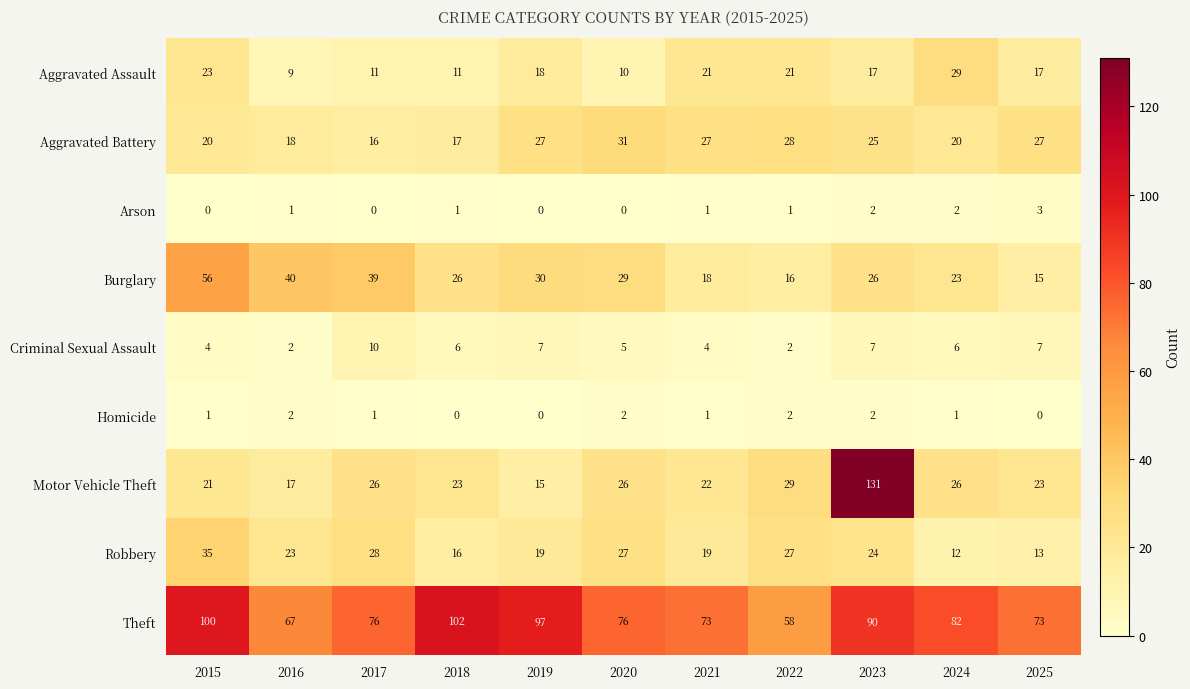

Which series has the largest range (max minus min)?

Motor Vehicle Theft